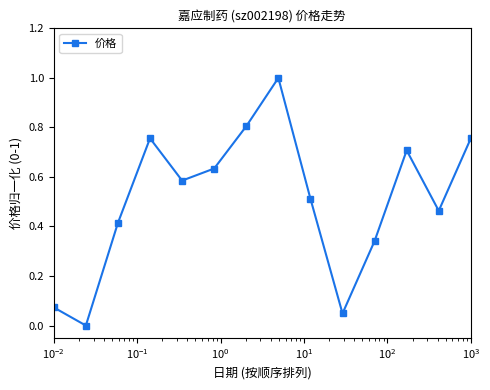

How many points are lower than both their immediate neighbors (excluding endpoints)?

4